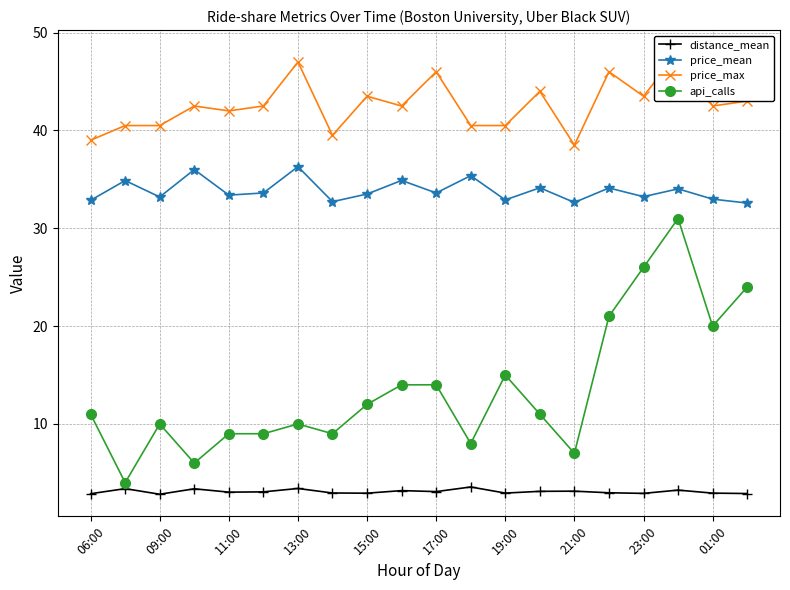

Reading right to left, list all the values displayed in this chart.

distance_mean: 2.9	2.9	3.2	2.9	3.0	3.1	3.1	2.9	3.6	3.1	3.2	2.9	2.9	3.4	3.1	3.0	3.4	2.8	3.4	2.9
price_mean: 32.6	33.0	34.0	33.2	34.1	32.6	34.1	32.9	35.4	33.6	34.9	33.5	32.7	36.3	33.6	33.4	36.0	33.2	34.9	32.9
price_max: 43.0	42.5	48.0	43.5	46.0	38.5	44.0	40.5	40.5	46.0	42.5	43.5	39.5	47.0	42.5	42.0	42.5	40.5	40.5	39.0
api_calls: 24.0	20.0	31.0	26.0	21.0	7.0	11.0	15.0	8.0	14.0	14.0	12.0	9.0	10.0	9.0	9.0	6.0	10.0	4.0	11.0